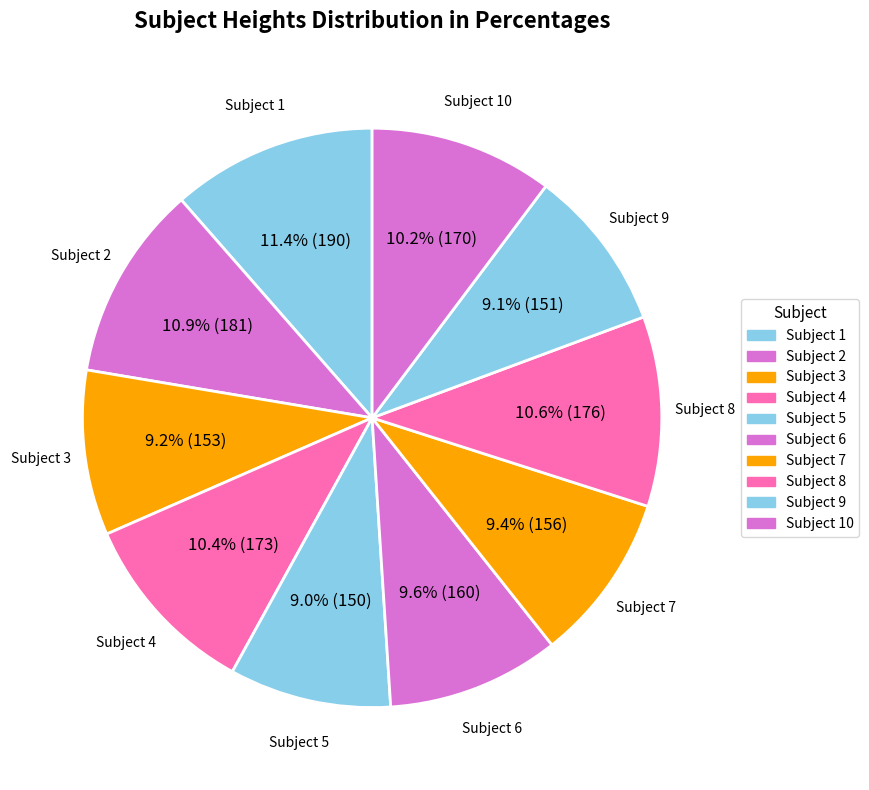

Rank the categories by value from lowest to highest.

5, 9, 3, 7, 6, 10, 4, 8, 2, 1